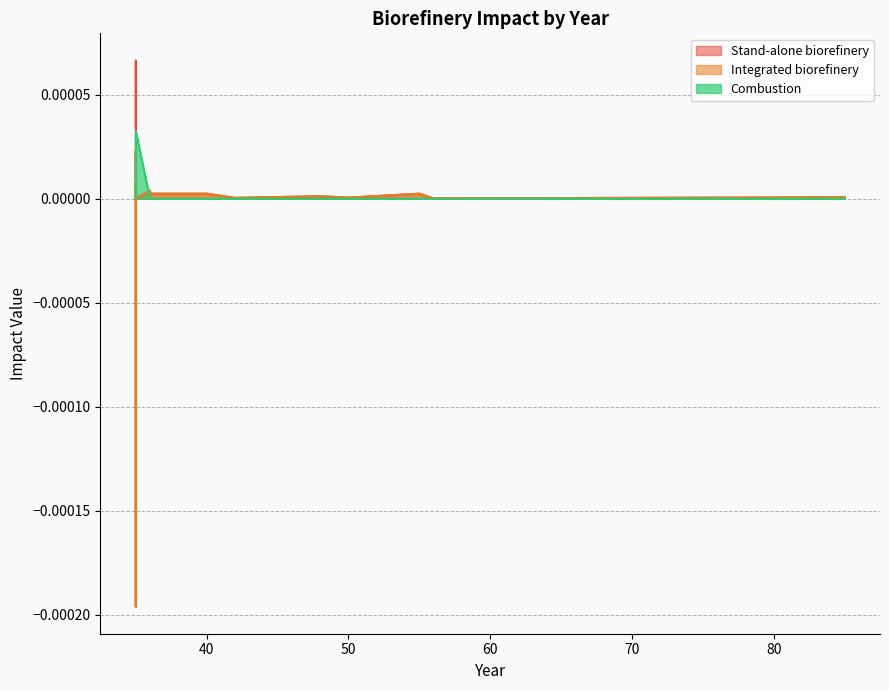

True or false: Integrated biorefinery and Stand-alone biorefinery intersect in this chart.

False